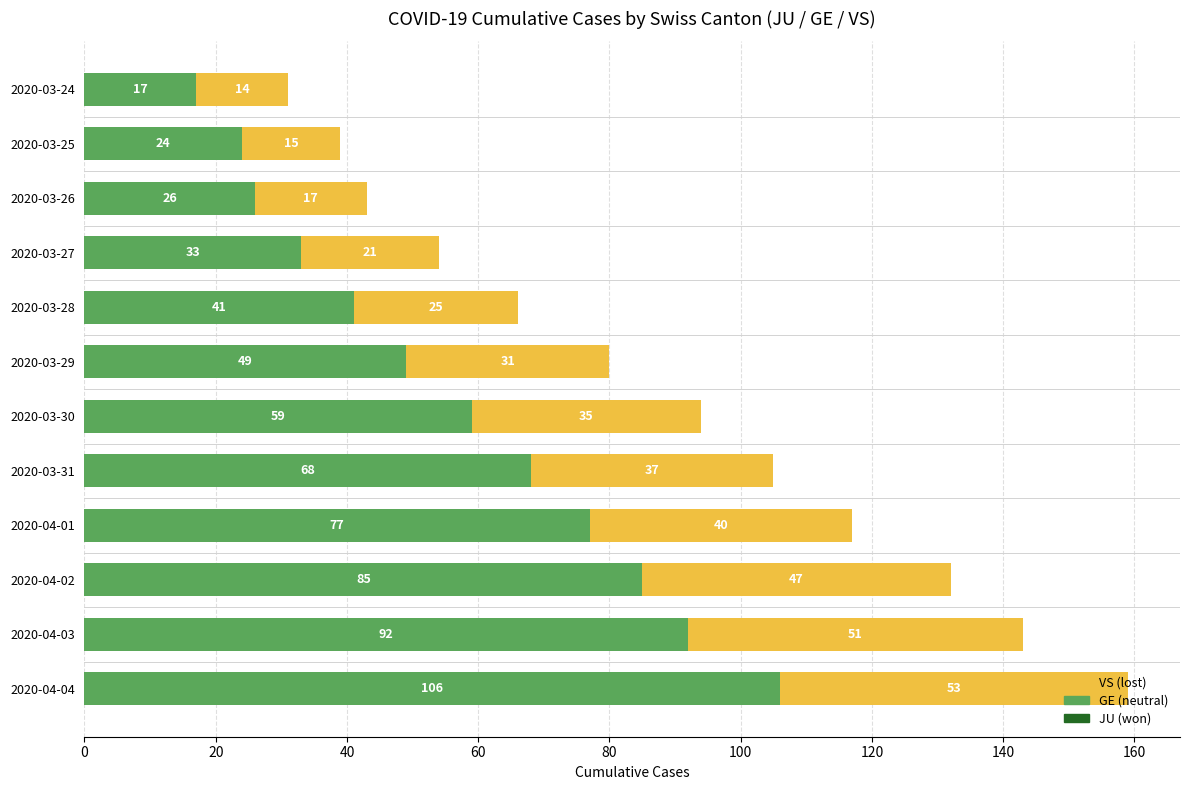

Rank the categories by GE (neutral) value from lowest to highest.

2020-03-24, 2020-03-25, 2020-03-26, 2020-03-27, 2020-03-28, 2020-03-29, 2020-03-30, 2020-03-31, 2020-04-01, 2020-04-02, 2020-04-03, 2020-04-04